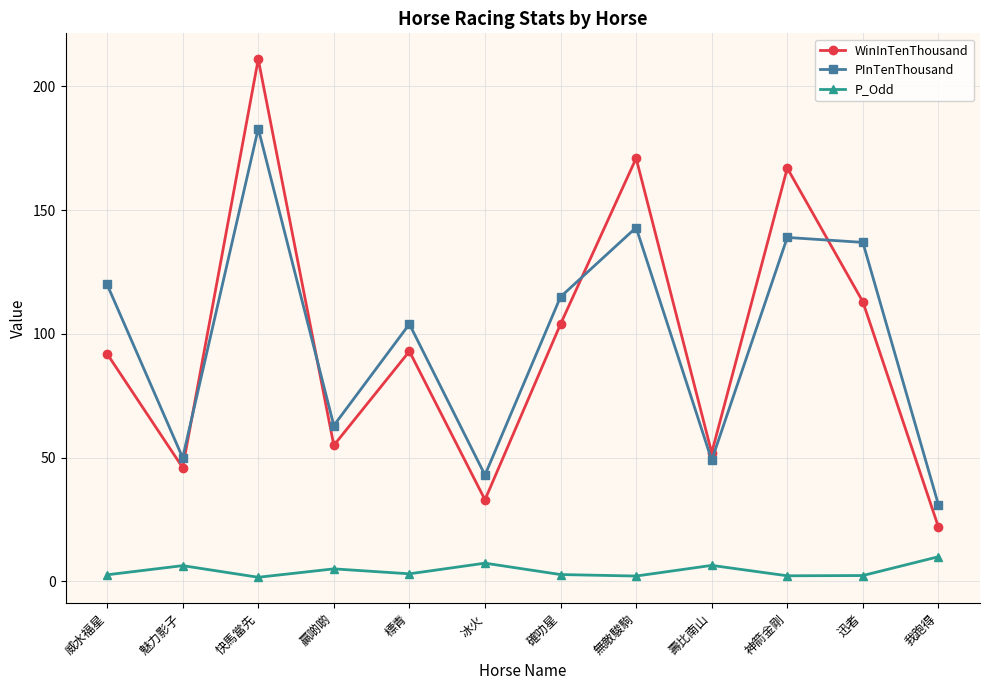

How many distinct data groups are displayed?

3